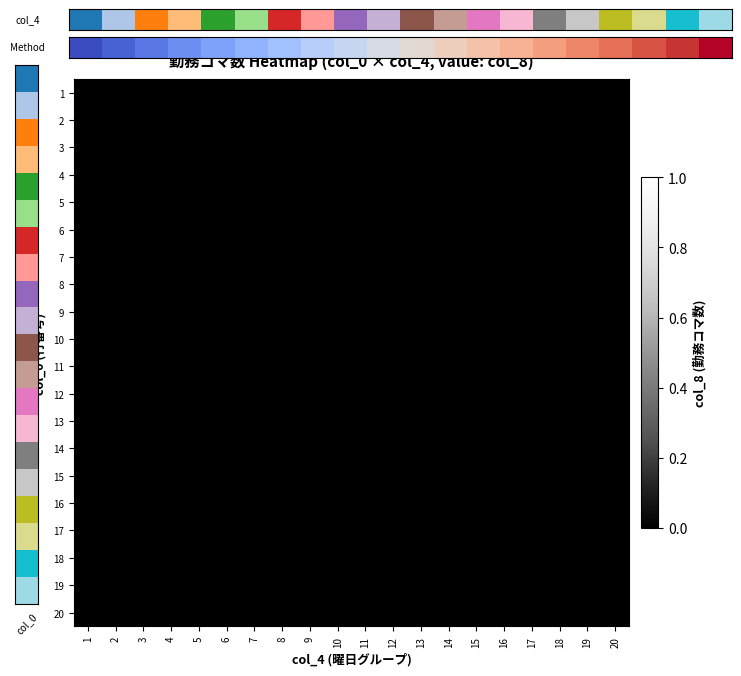

How many series are shown in this chart?

20